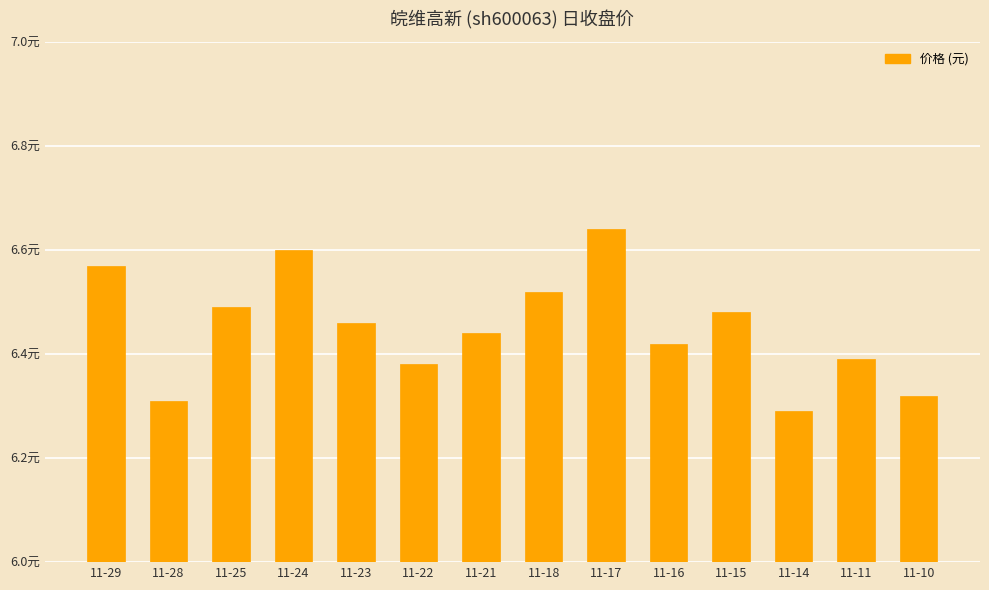

Which has a higher value, 11-23 or 11-17?

11-17